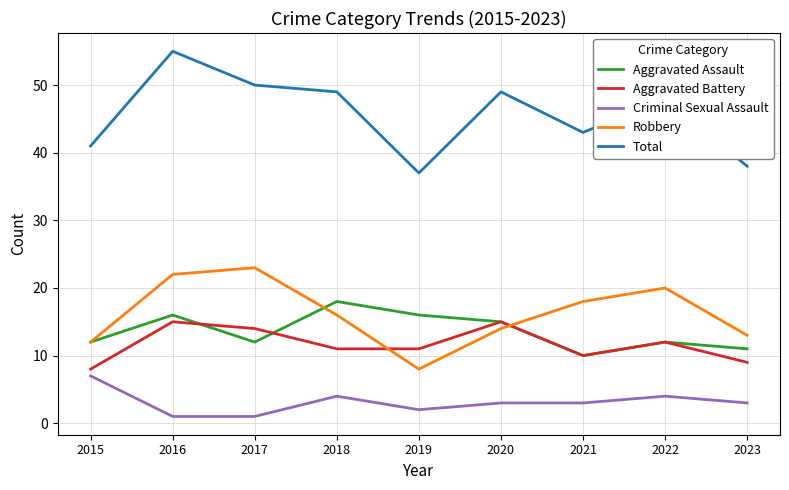

True or false: Criminal Sexual Assault and Aggravated Assault intersect in this chart.

False